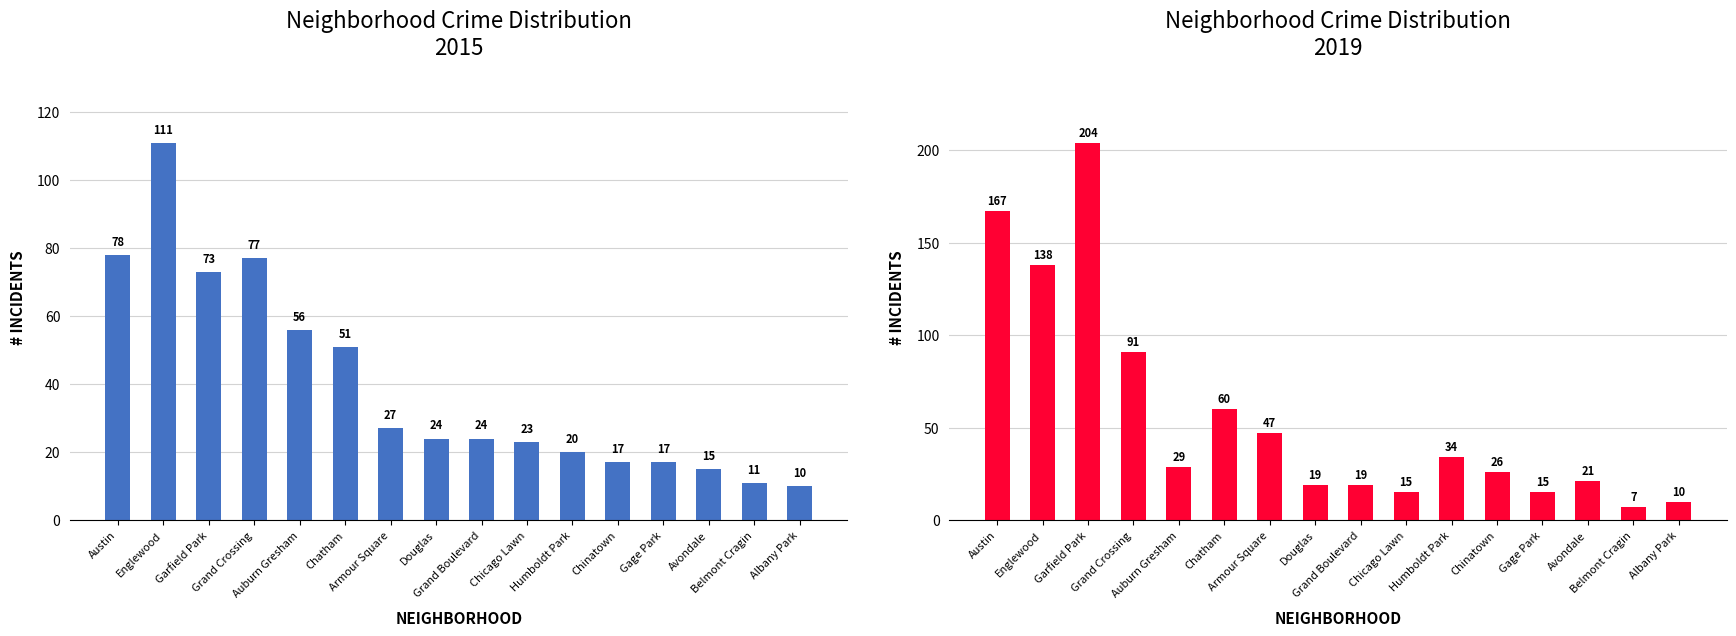

What are all the series names shown in the legend?

2015, 2019